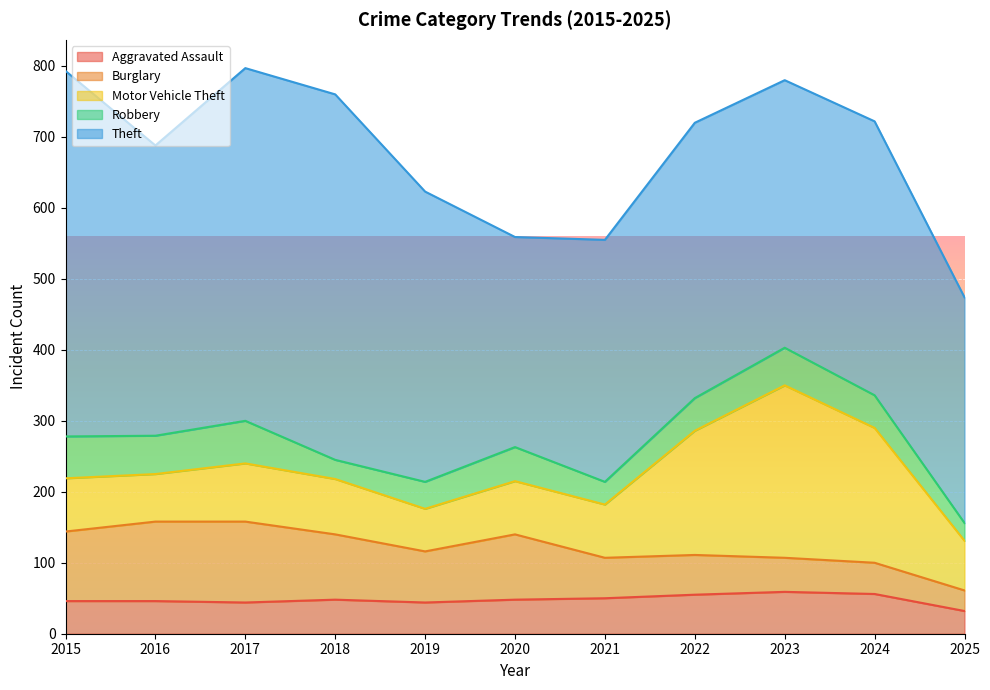

What is the difference between the Motor Vehicle Theft values at 2021 and 2022?

100